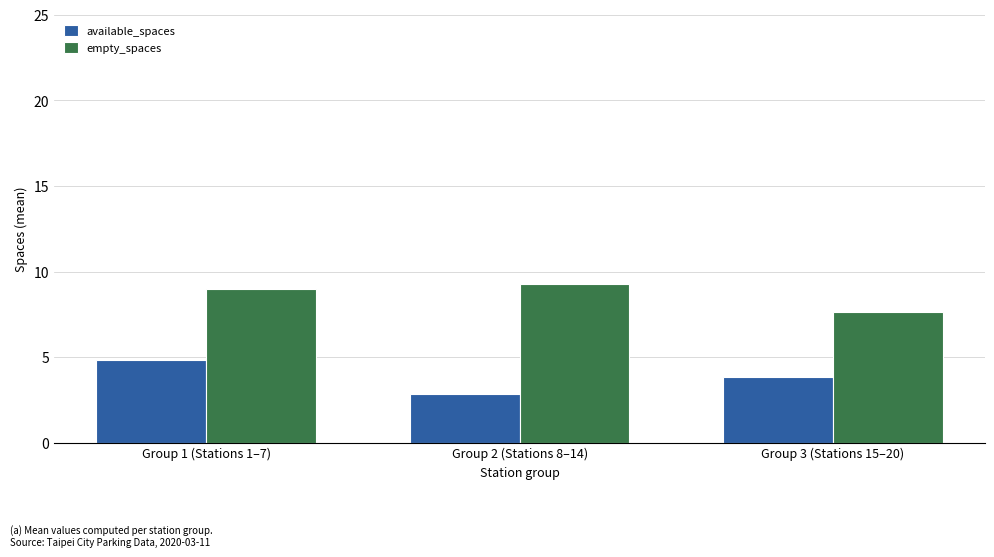

How many data points does each series have?

3